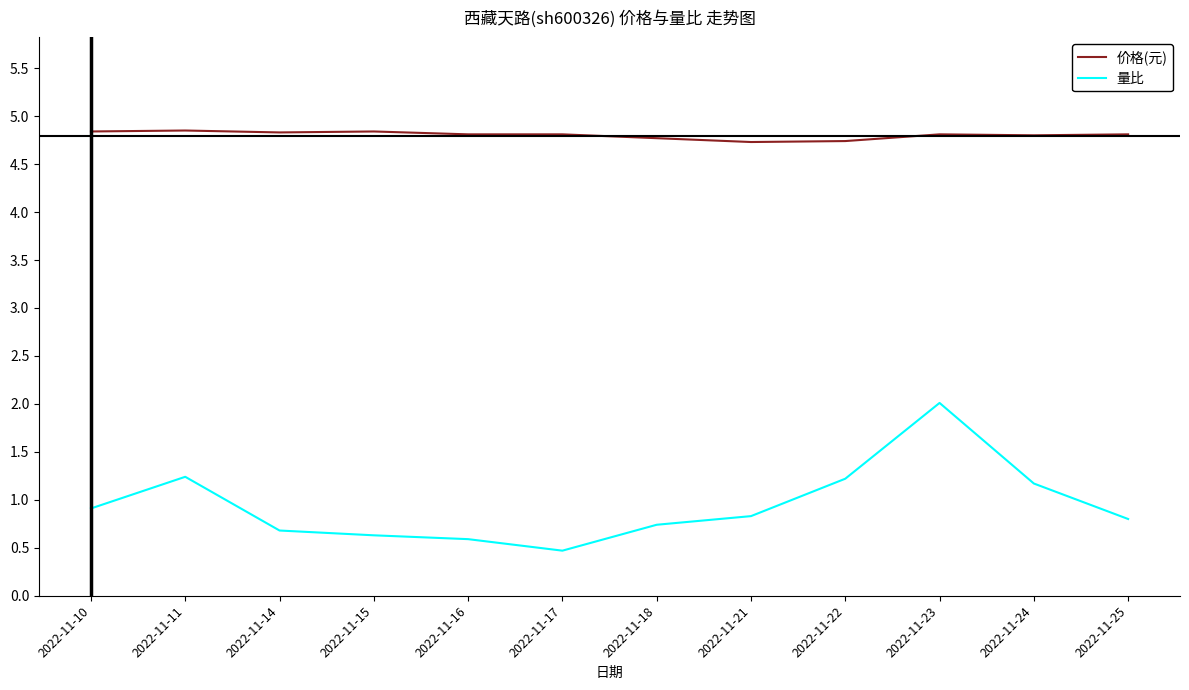

At 2022-11-25, list the series in order from smallest to largest.

量比, 价格(元)